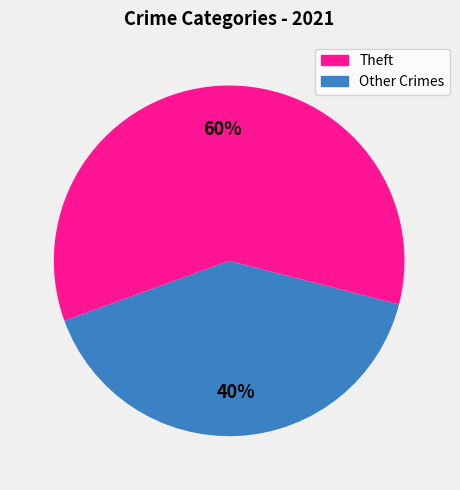

How many segments does this pie chart have?

2